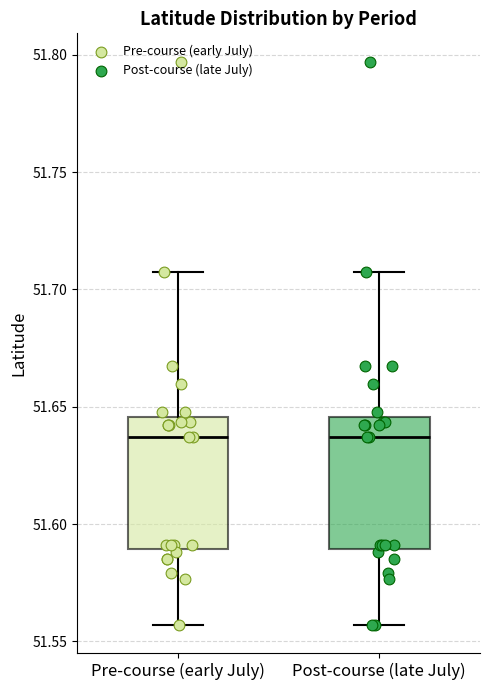

Where is the upper edge of the box for Post-course (late July) on the y-axis? The values are not printed on the chart, so give them approximately, as read against the axis.

51.645